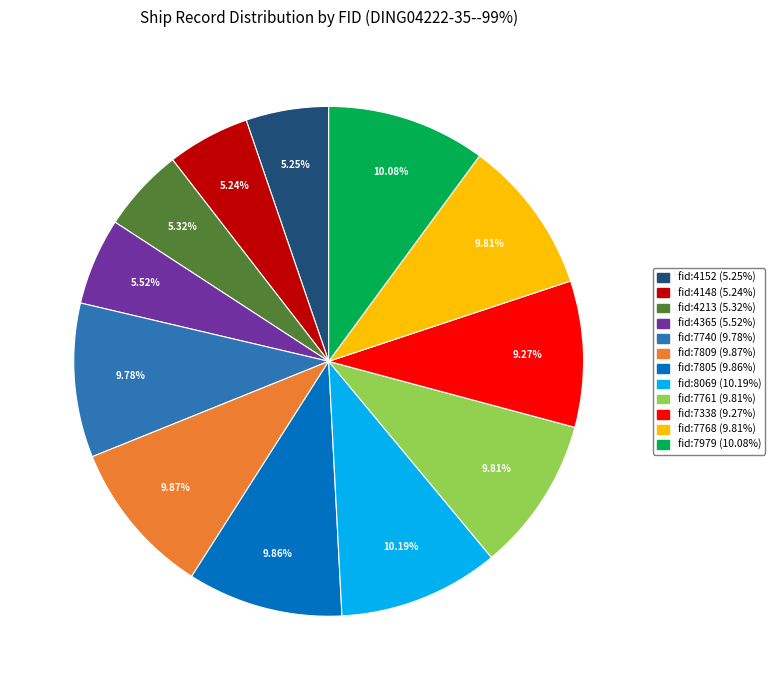

Is there a majority slice in this chart?

No